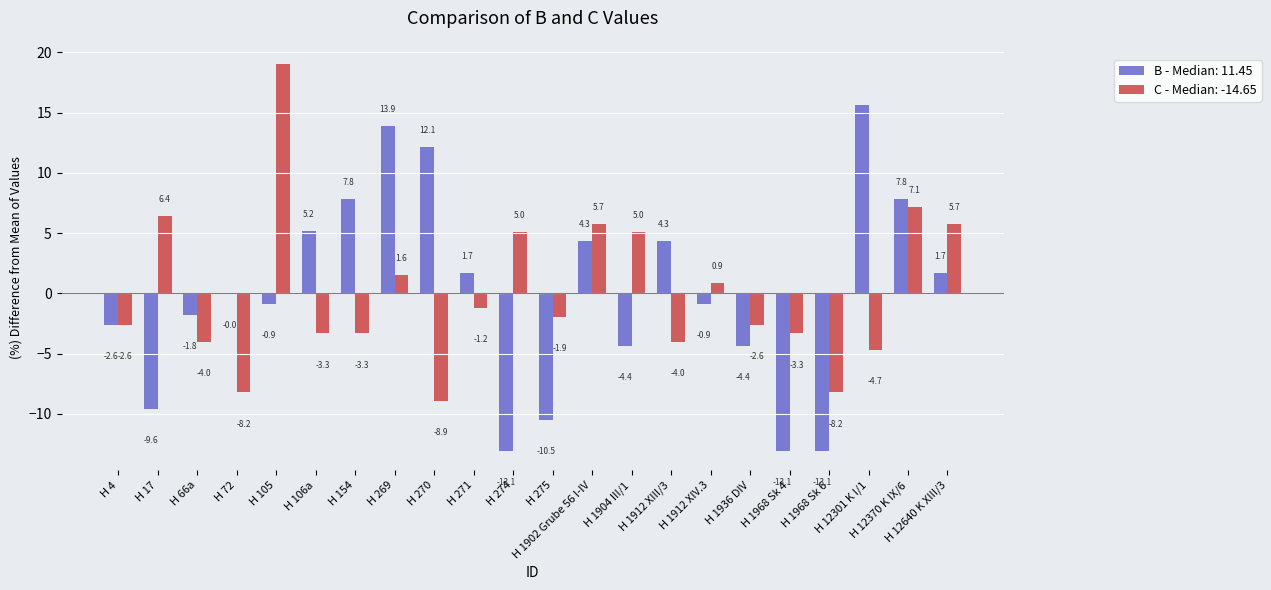

Count the number of data series in this chart.

2